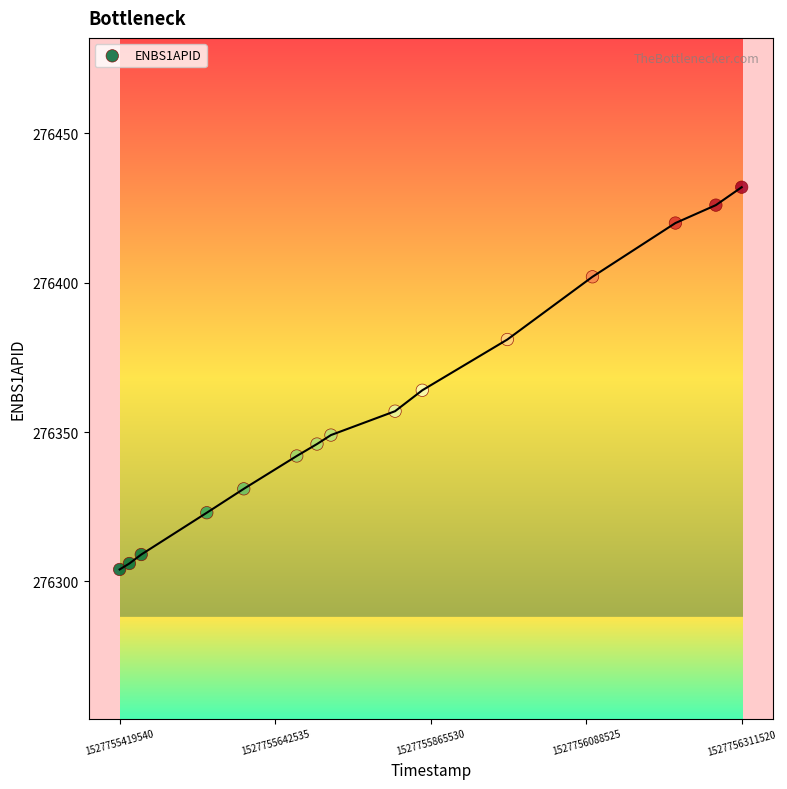

What Y value in the scatter plot is closest to 276368?

276364